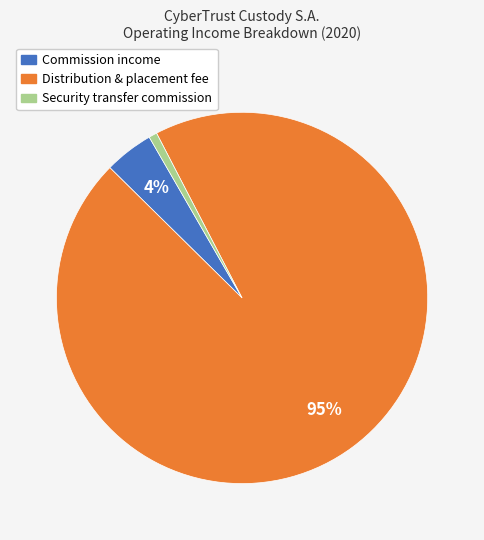

What percentage is the Distribution & placement fee slice, to the nearest percent?

95%